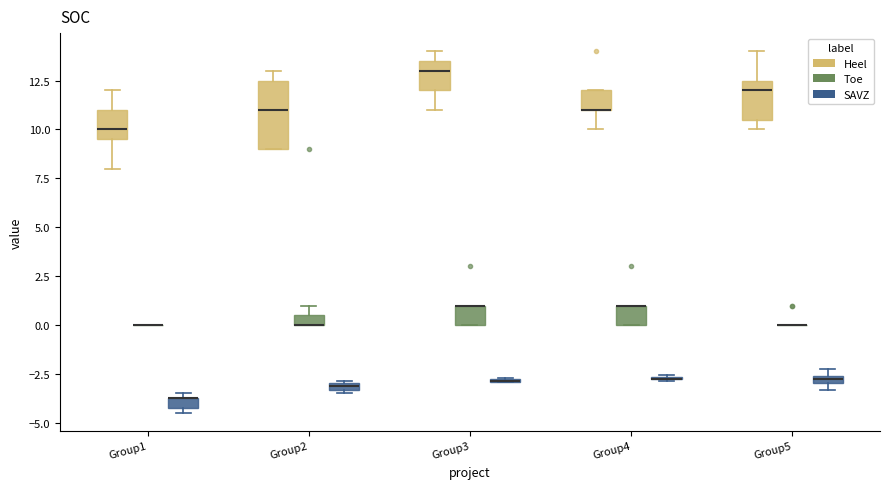

Where is the upper edge of the box for Group4 (SAVZ) on the y-axis? The values are not printed on the chart, so give them approximately, as read against the axis.

-2.5